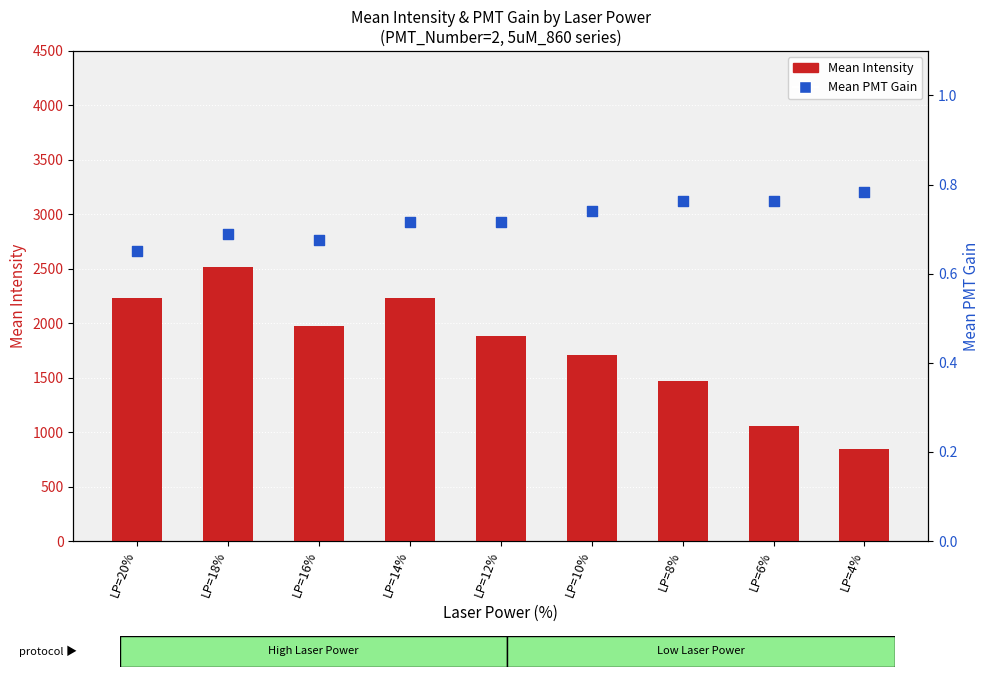

Which series reaches the maximum Y coordinate?

Mean Intensity